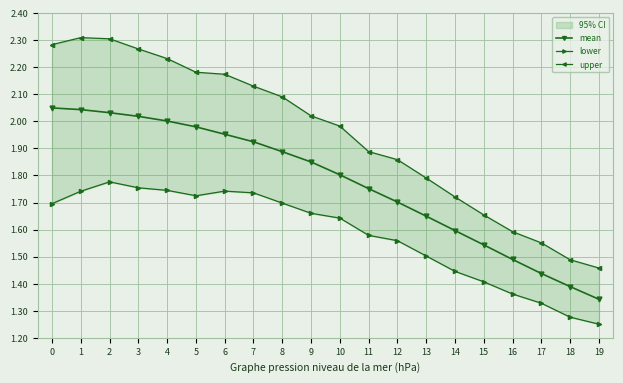

Reading left to right, what are all the values shown in this chart?

mean: 2.0	2.0	2.0	2.0	2.0	2.0	2.0	1.9	1.9	1.9	1.8	1.8	1.7	1.6	1.6	1.5	1.5	1.4	1.4	1.3
lower: 1.7	1.7	1.8	1.8	1.7	1.7	1.7	1.7	1.7	1.7	1.6	1.6	1.6	1.5	1.4	1.4	1.4	1.3	1.3	1.3
upper: 2.3	2.3	2.3	2.3	2.2	2.2	2.2	2.1	2.1	2.0	2.0	1.9	1.9	1.8	1.7	1.7	1.6	1.6	1.5	1.5